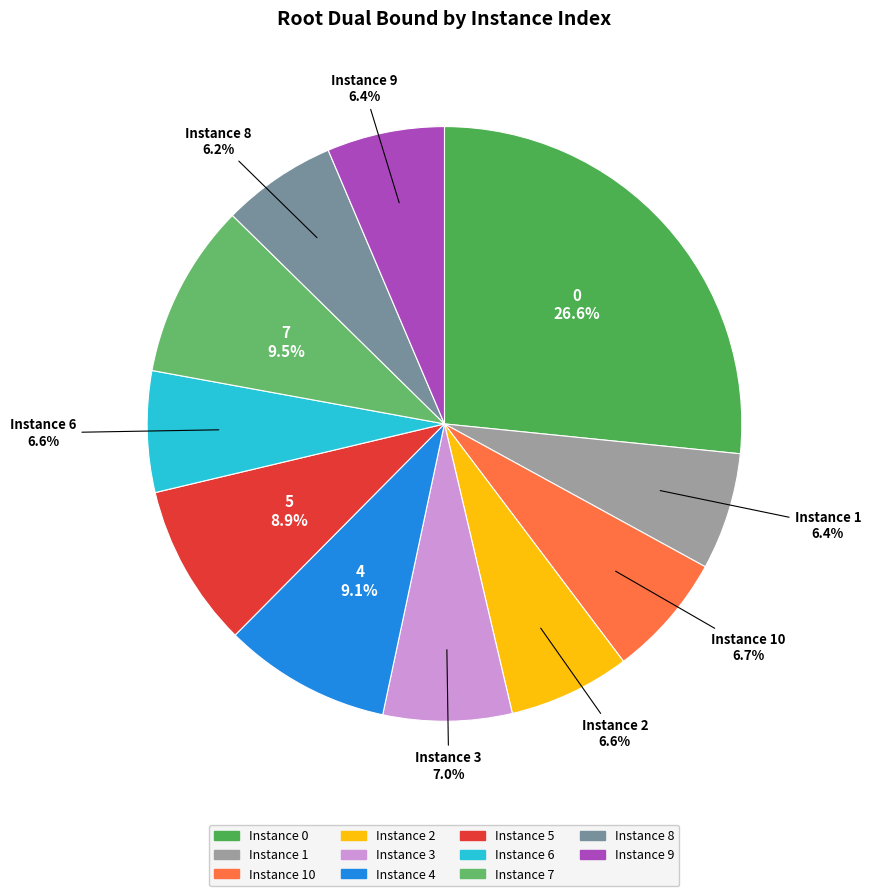

How many slices are in this pie chart?

11